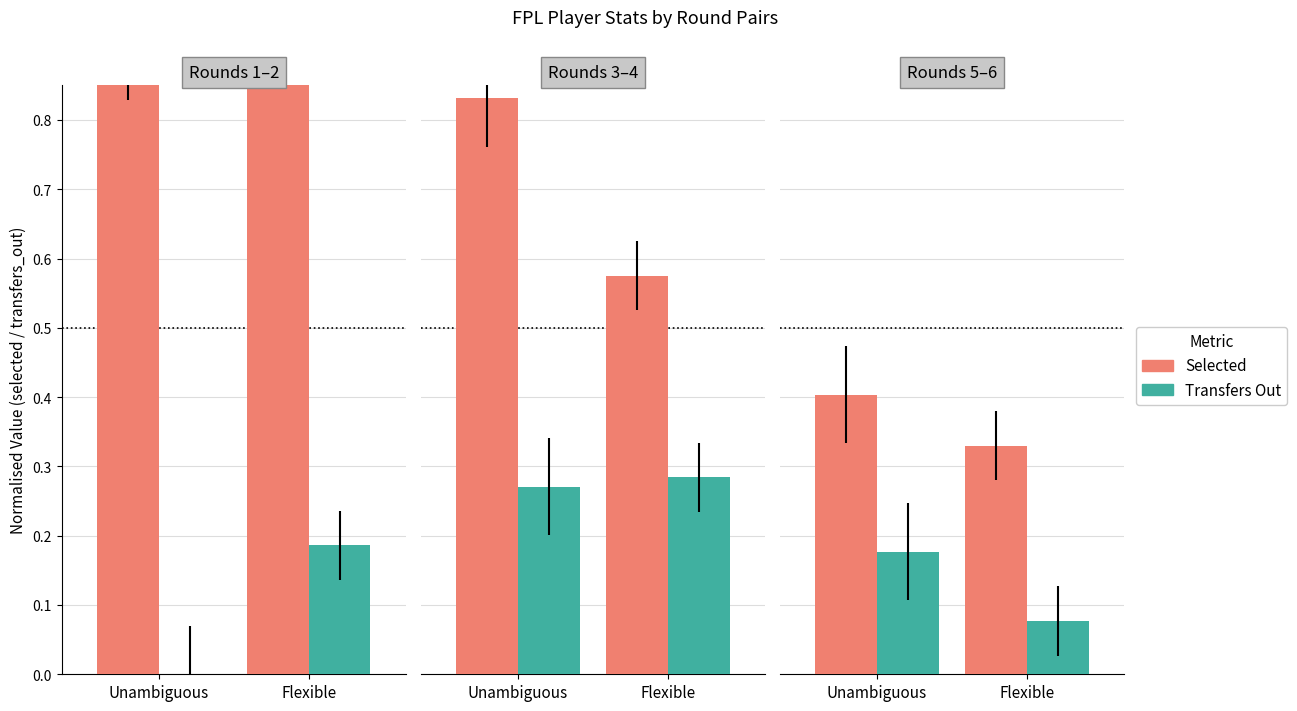

What is the label of the 1st bar from the right?

Flexible